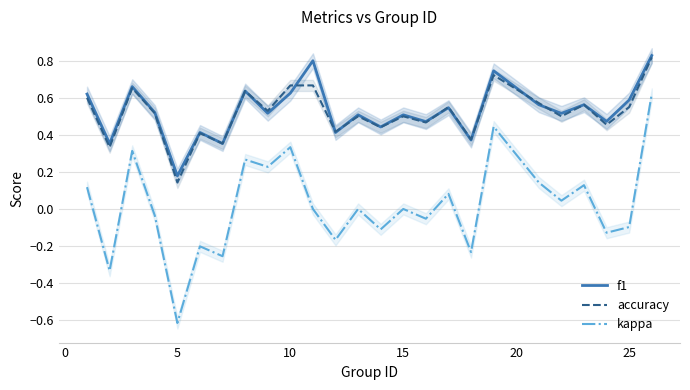

What is the difference between the second highest and second lowest values in the kappa series?

0.8